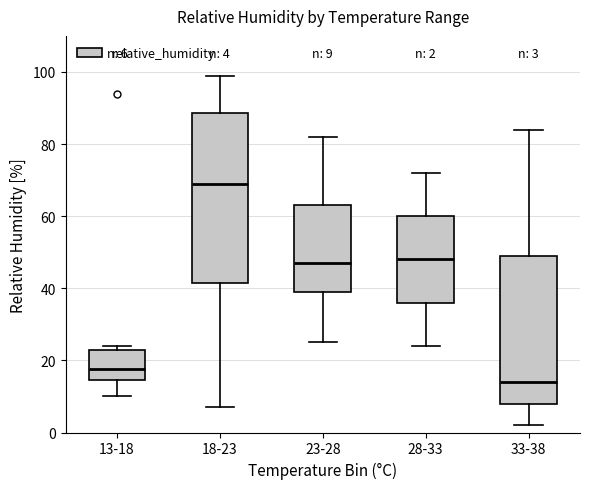

Which box is the tallest, from its lower edge to its upper edge?

18-23